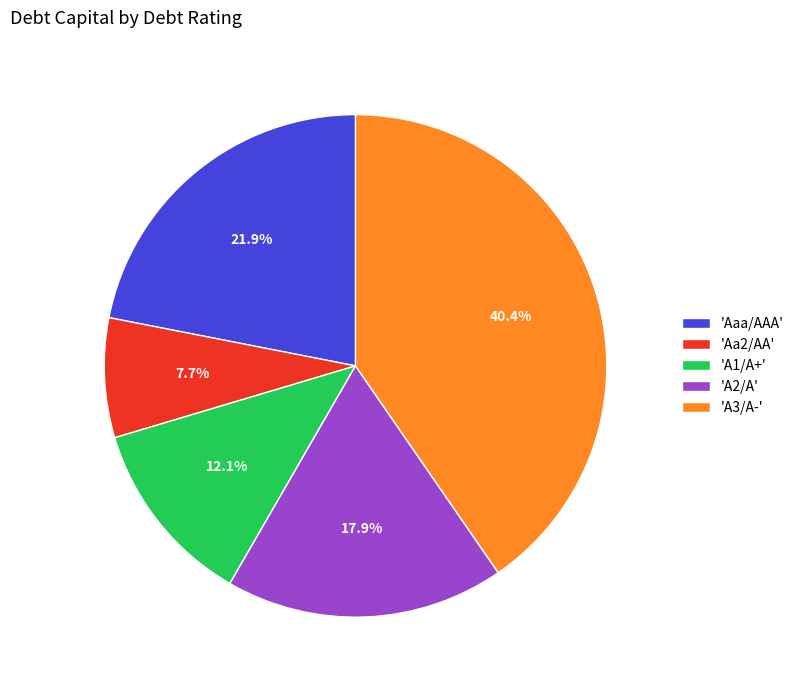

Does 'Aa2/AA' account for over 50% of the chart?

No